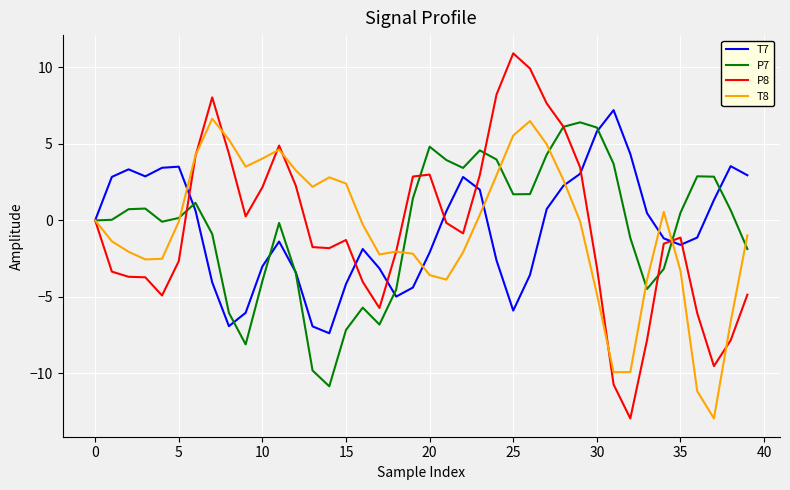

Which series has the widest spread of values?

P8